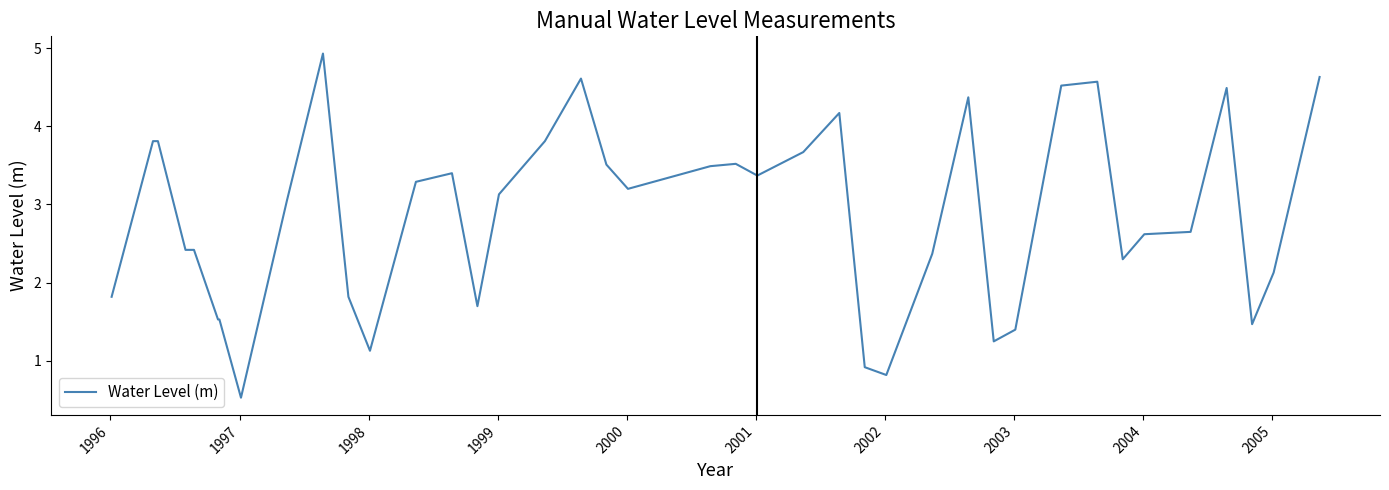

What is the greatest value displayed?

4.9